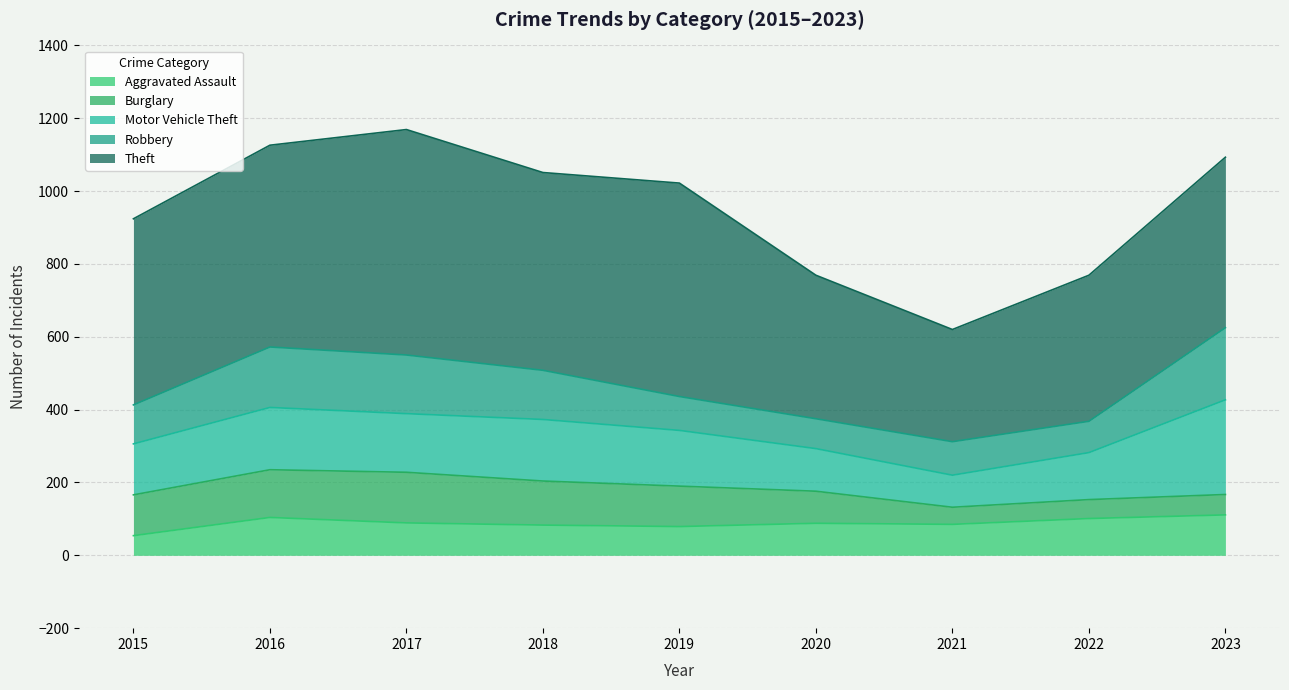

True or false: Robbery and Theft intersect in this chart.

False